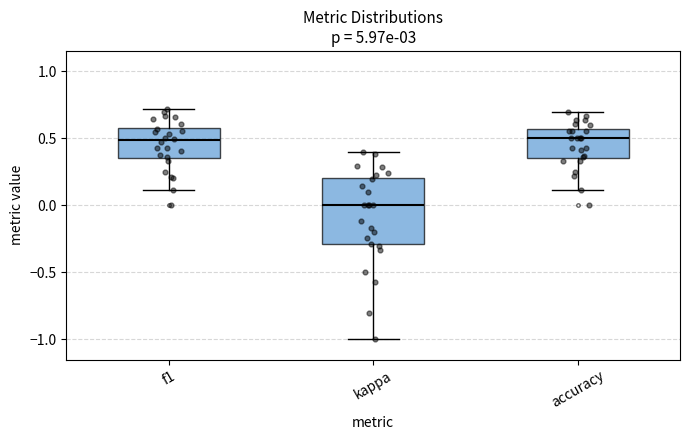

Where is the lower edge of the box for kappa on the y-axis? The values are not printed on the chart, so give them approximately, as read against the axis.

-0.30